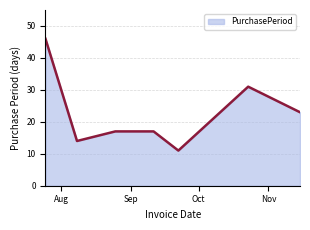

What is the smallest value displayed?

11